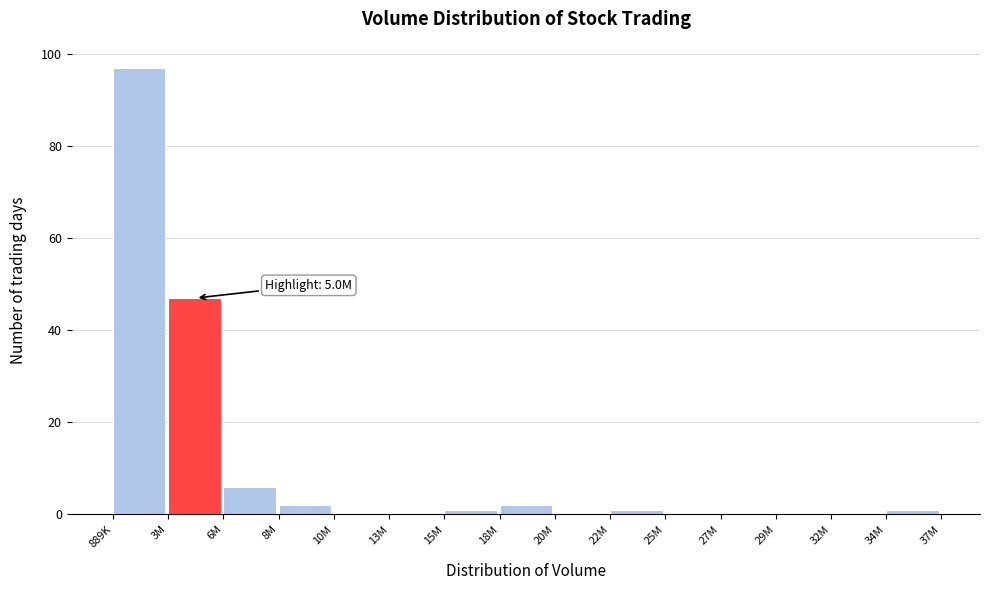

Reading left to right, what are all the values shown in this chart?

889K=97	3M=47	6M=6	8M=2	10M=0	13M=0	15M=1	18M=2	20M=0	22M=1	25M=0	27M=0	29M=0	32M=0	34M=1